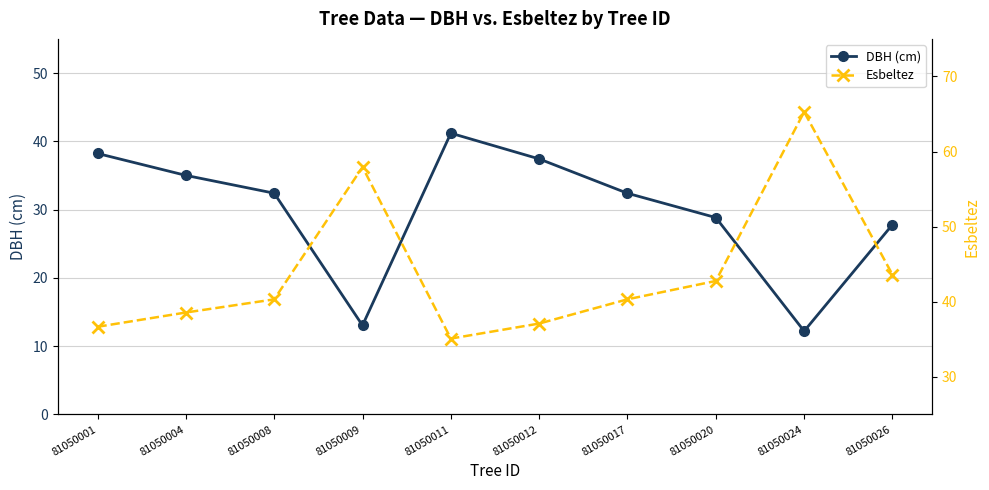

At which label does Esbeltez first exceed 40?

81050008